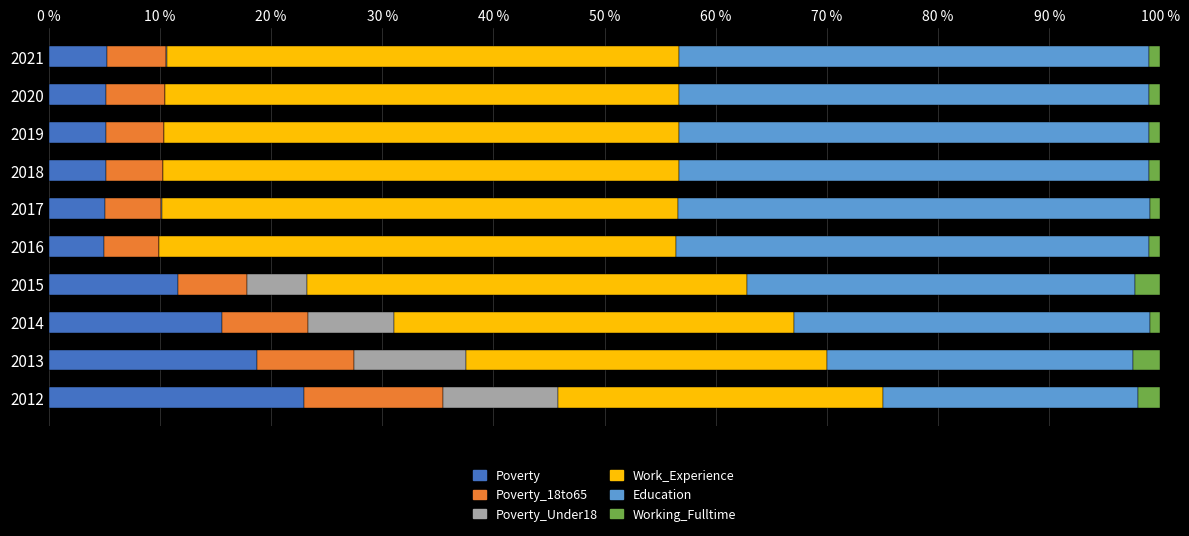

What is the total value across all series at 2015?

100.0